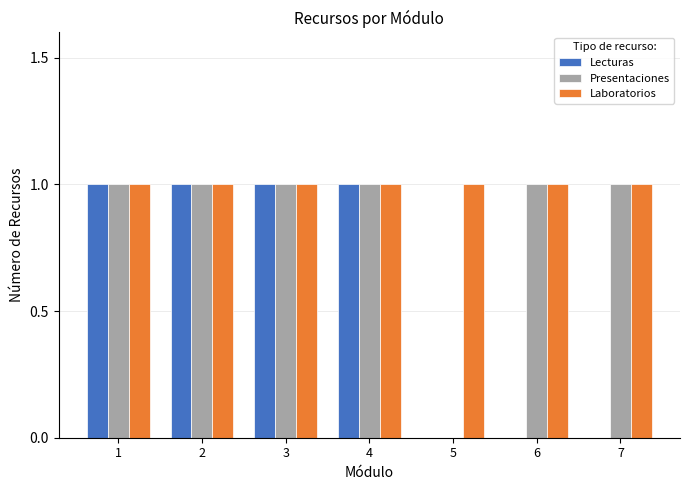

Is it true that Presentaciones equals 0 at 7?

False